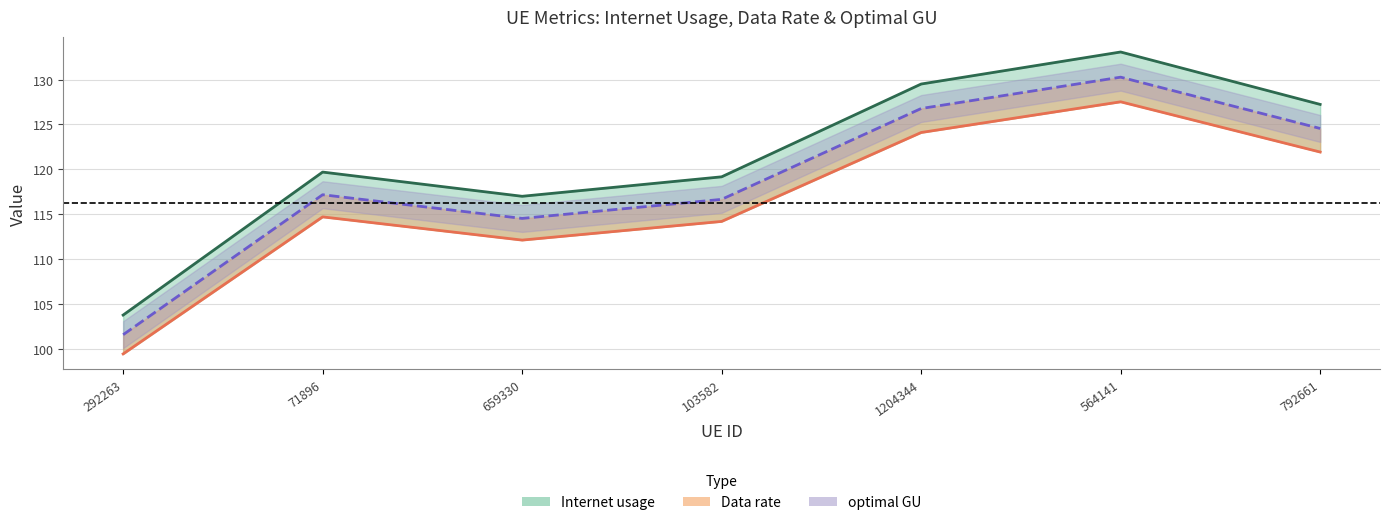

Is the value of optimal GU at 1204344 greater than the value of Data rate at 1204344?

Yes